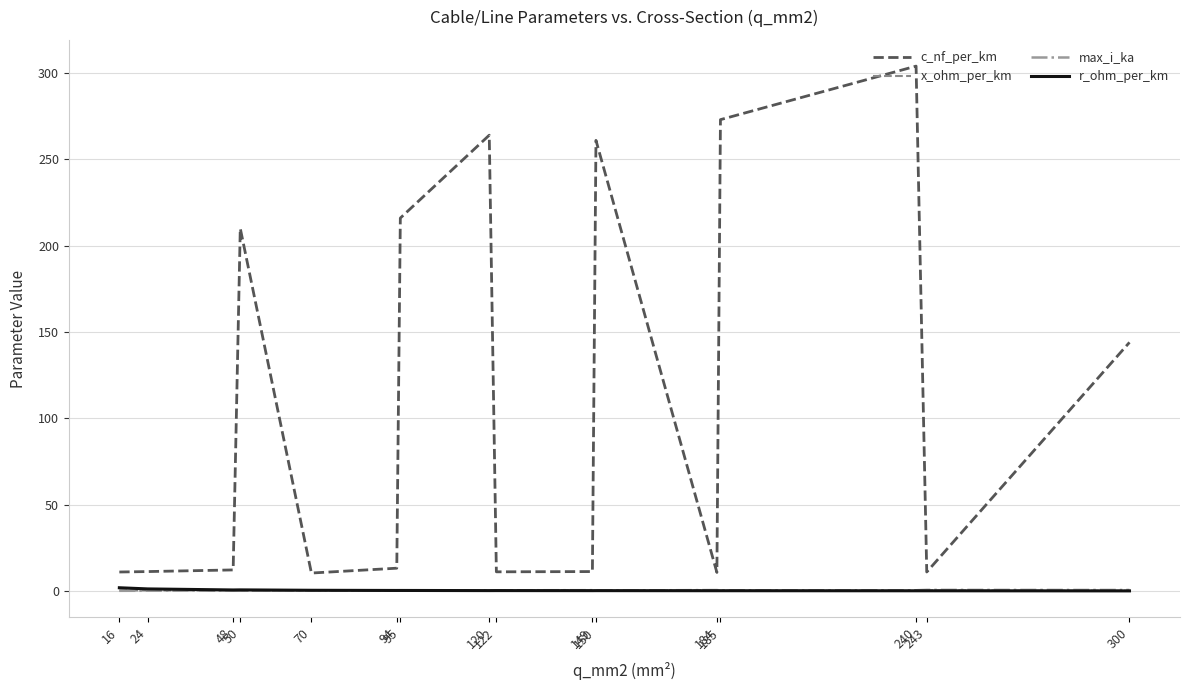

True or false: x_ohm_per_km and c_nf_per_km cross at least once.

False